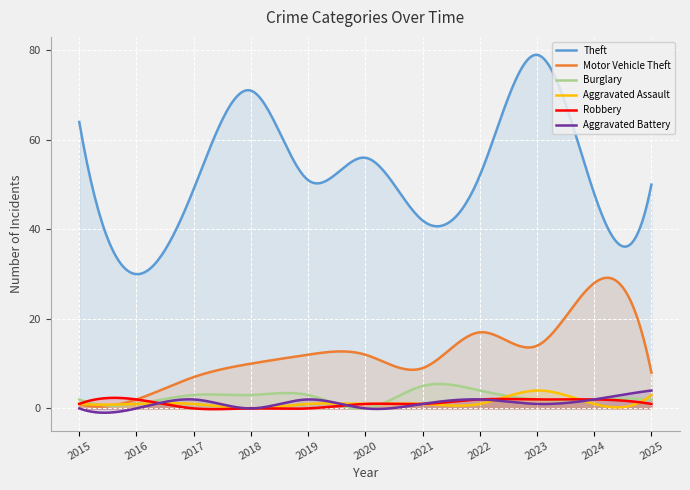

What is the sum of the Robbery values at 2022 and 2019?

2